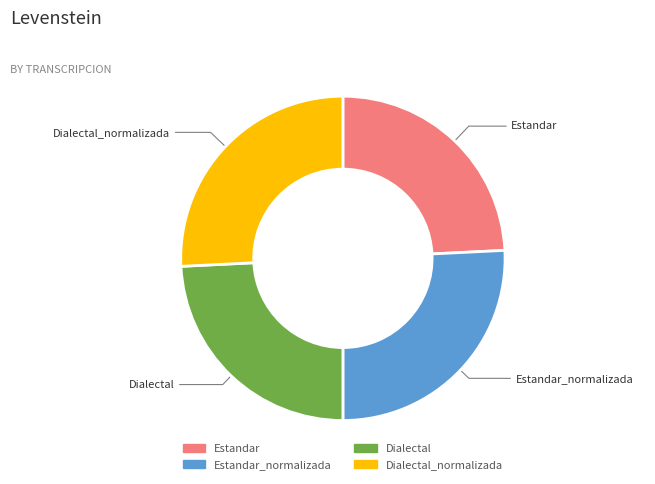

Does Dialectal account for over 50% of the chart?

No